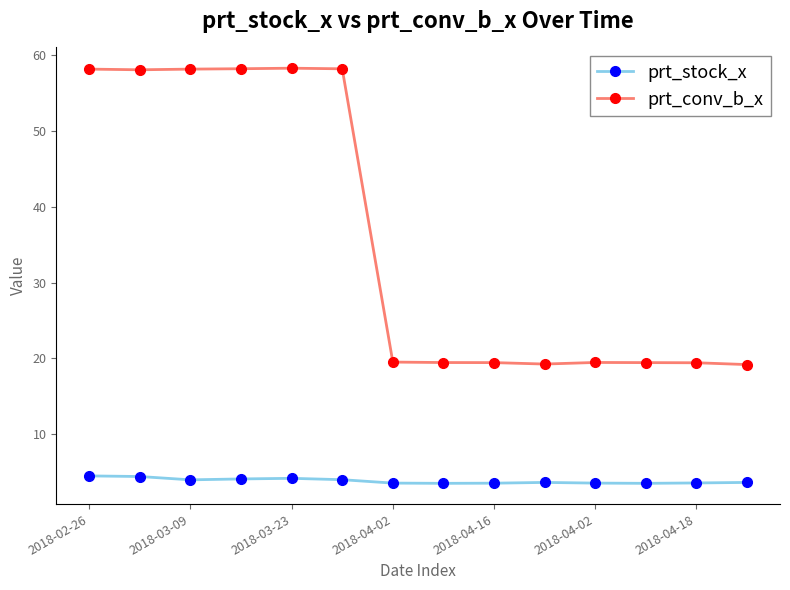

True or false: prt_conv_b_x and prt_stock_x cross at least once.

False